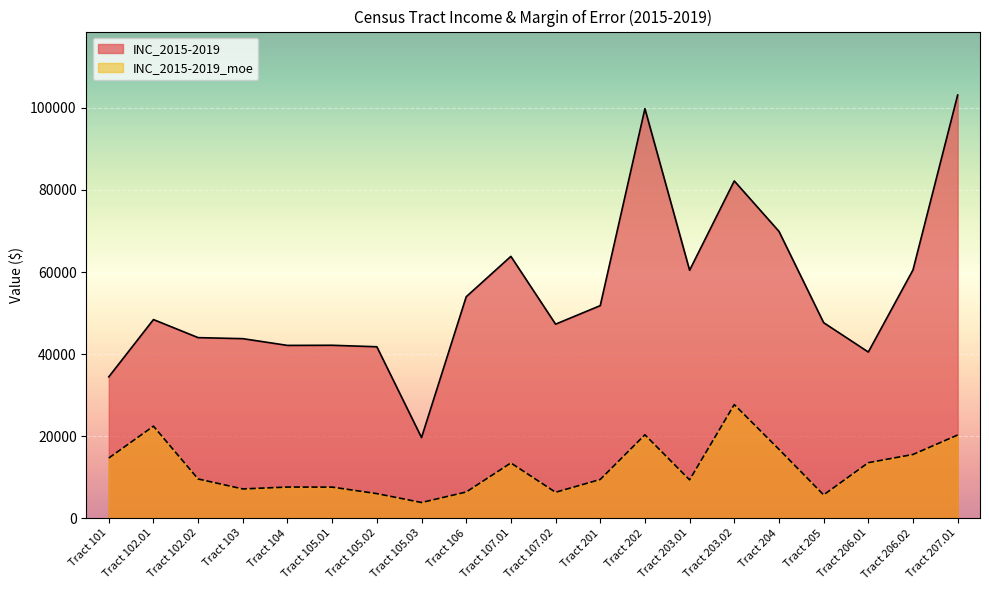

Where does the INC_2015-2019 series first go above 48410?

Tract 106